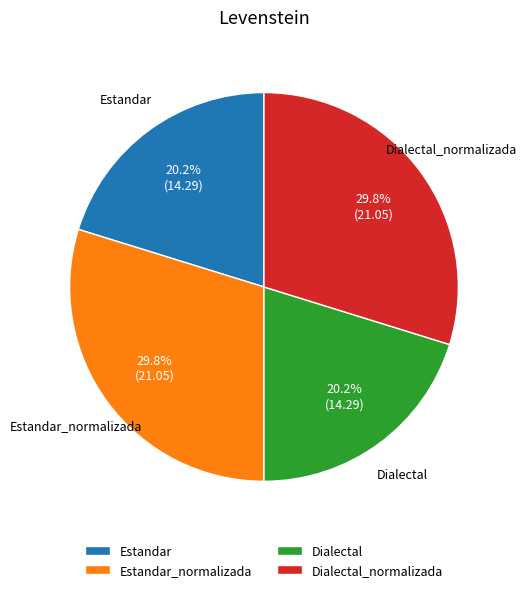

What portion of the pie excludes Estandar_normalizada?

70.2%